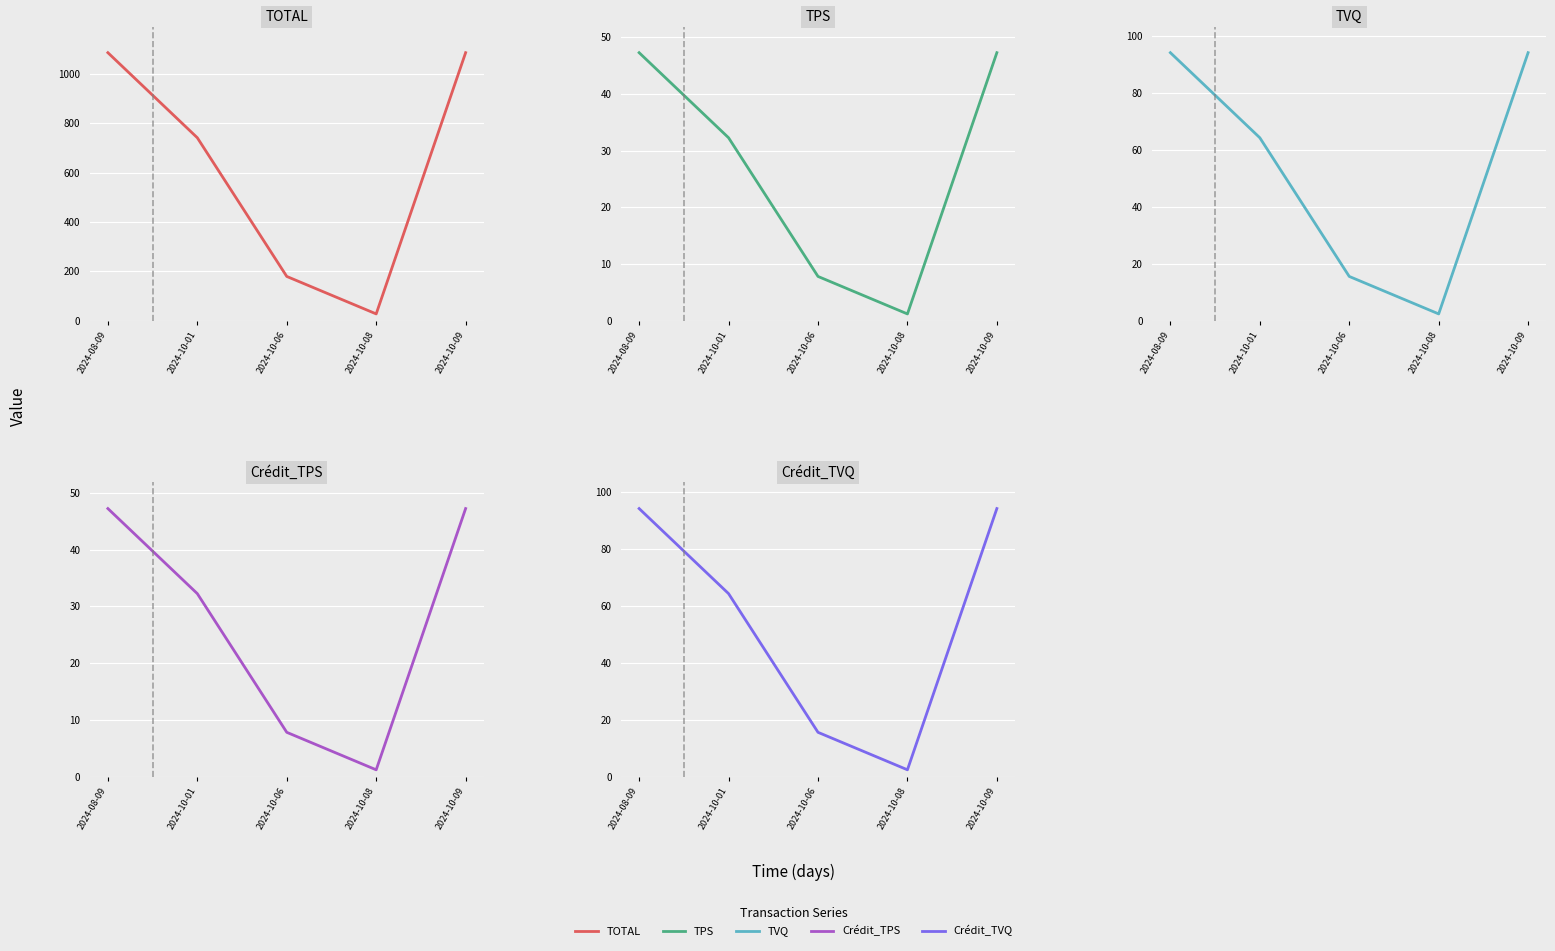

What are all the series names shown in the legend?

TOTAL, TPS, TVQ, Crédit_TPS, Crédit_TVQ